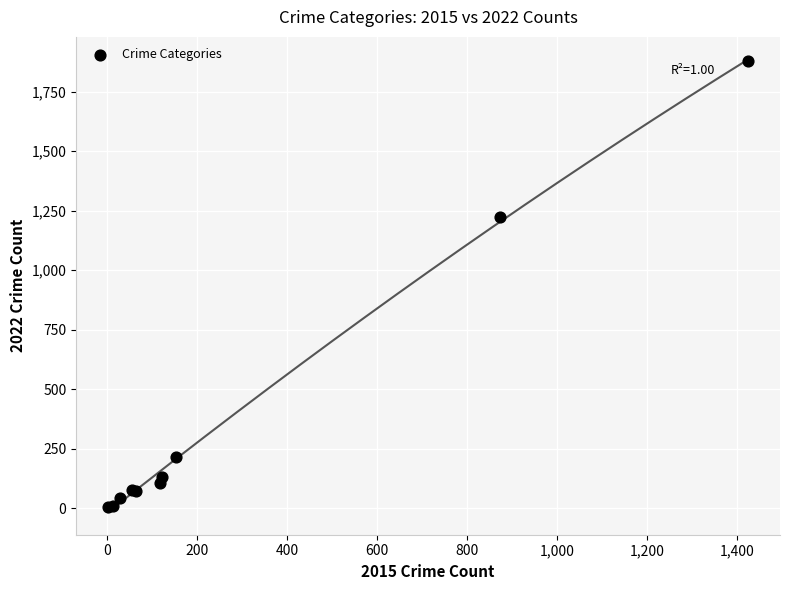

What Y value in the scatter plot is closest to 941?

1222